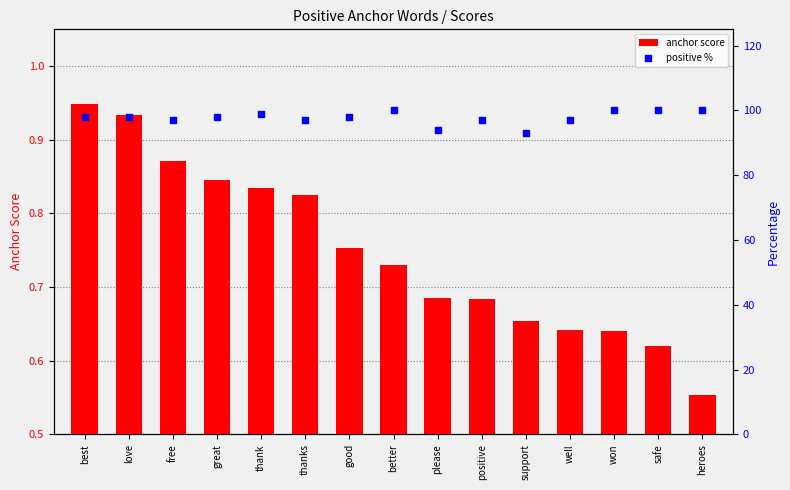

What is the total value across all series at good?

98.8